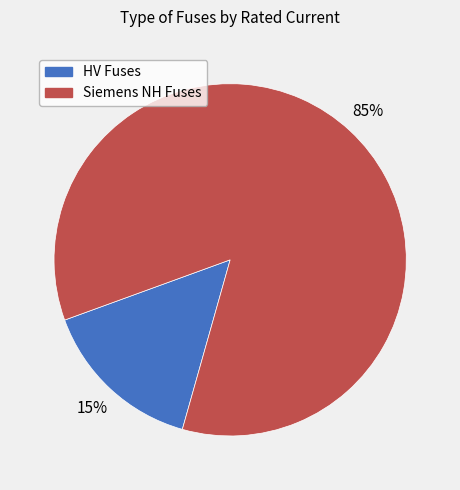

To the nearest percent, what is the difference between the largest and smallest slice percentages?

70%